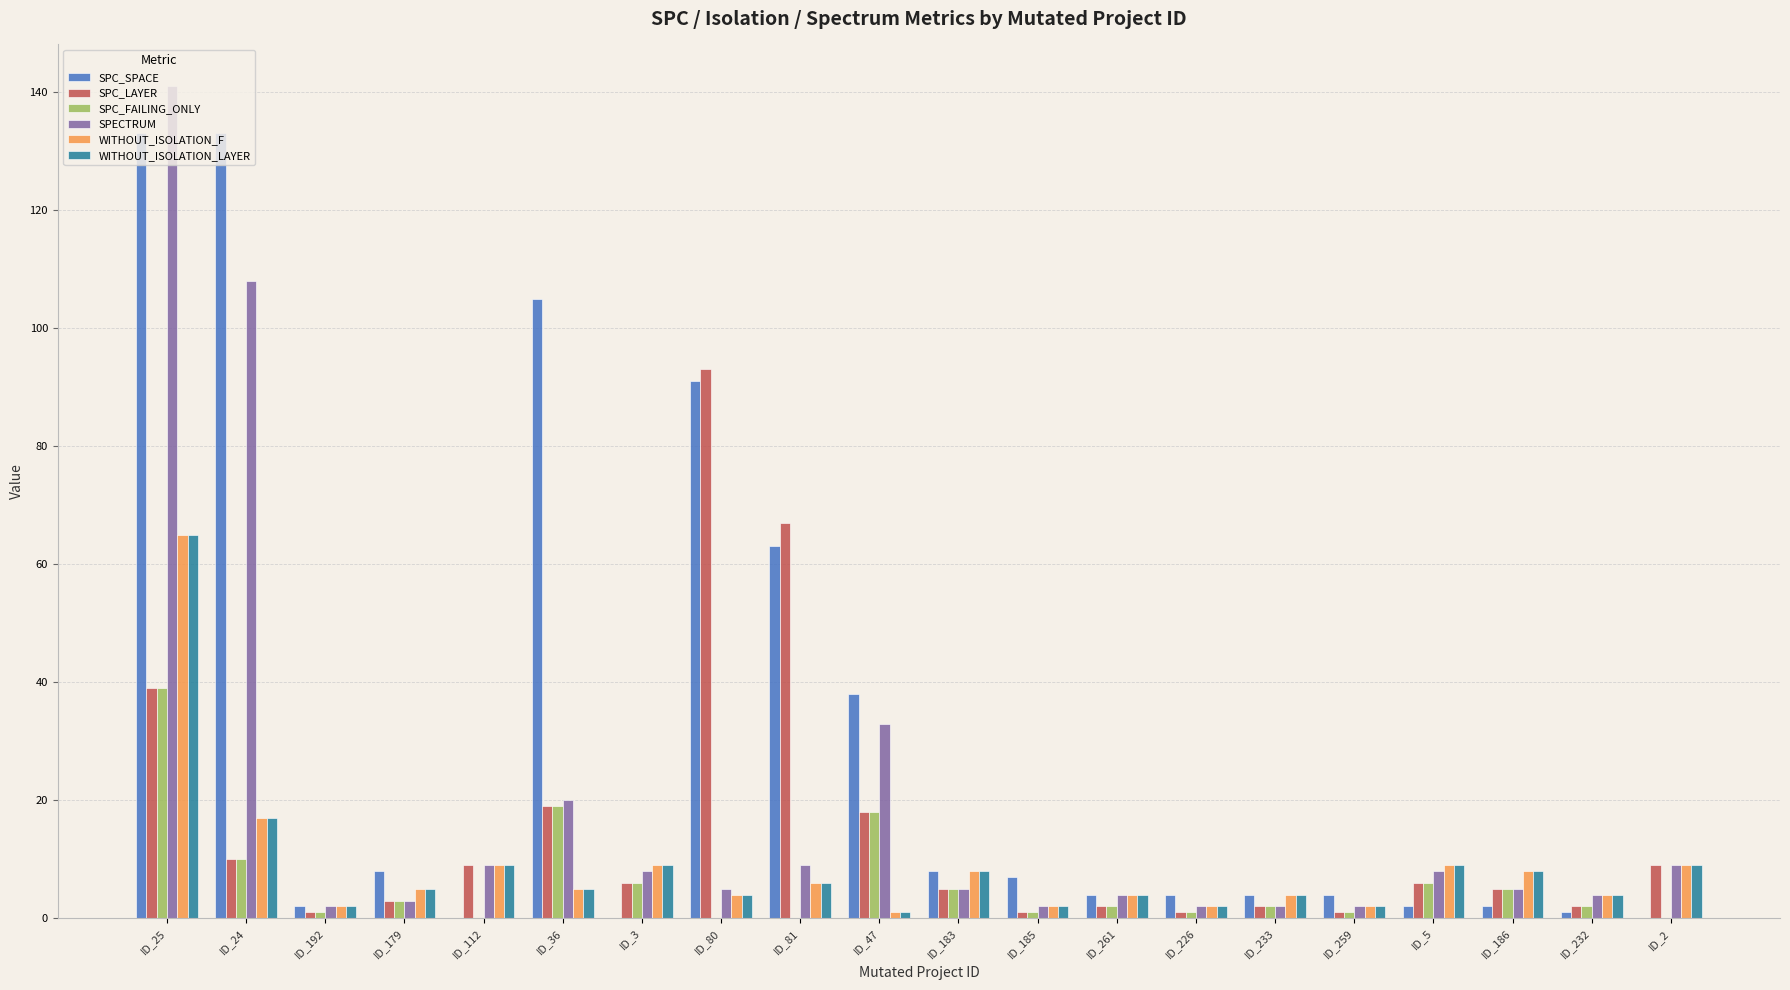

The value of SPC_FAILING_ONLY at ID_36 is 10. True or false?

False